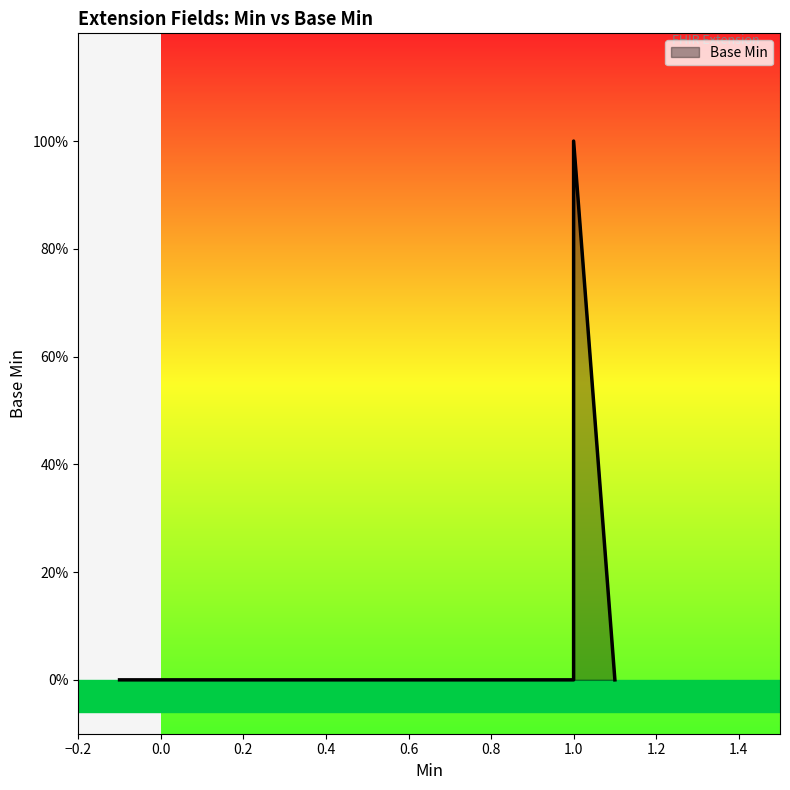

Rank the categories by value from highest to lowest.

1, 0, 0, 0, 1, 1